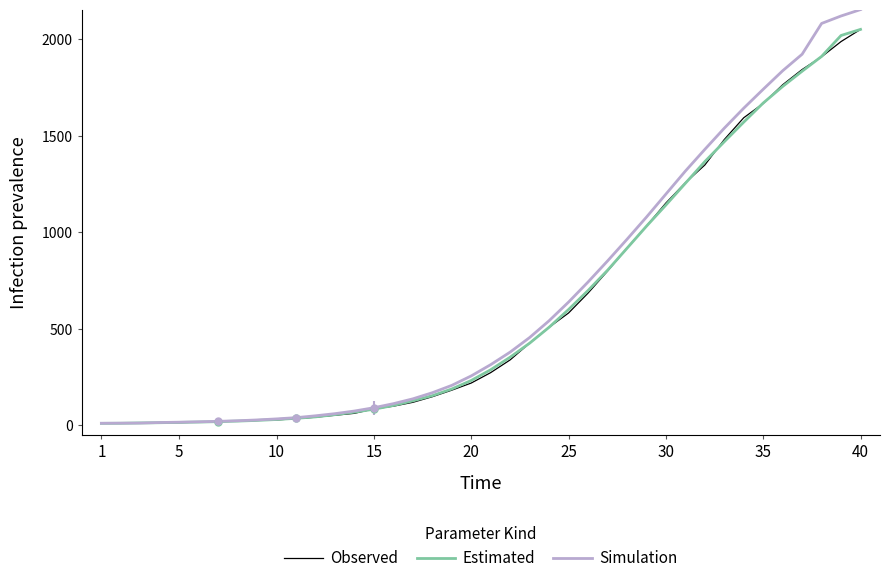

What is the maximum value for Simulation?

2154.6